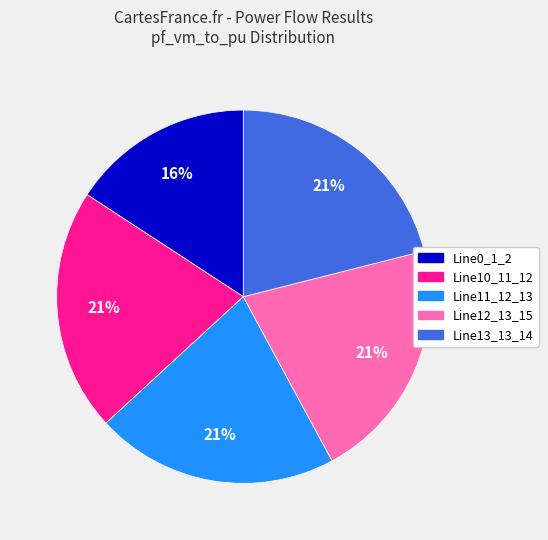

To the nearest percent, what portion does Line11_12_13 represent?

21%